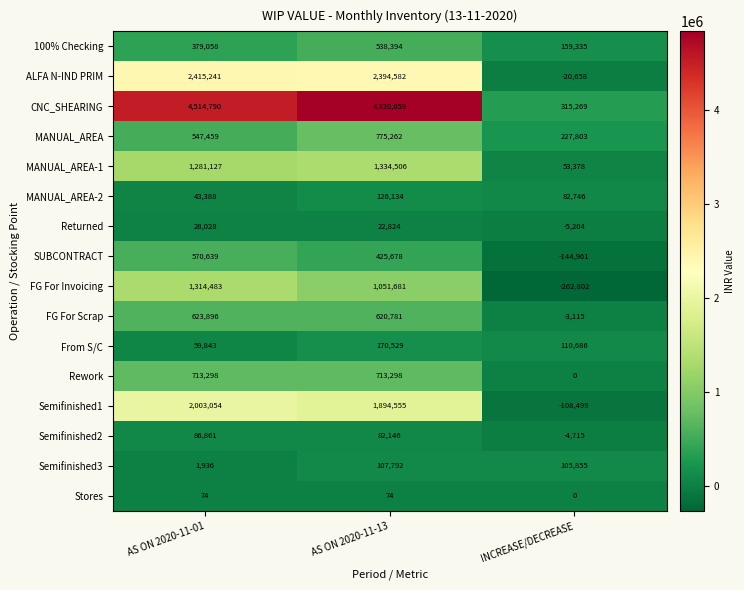

Rank the series by their maximum value, from lowest to highest.

Stores, Returned, Semifinished2, Semifinished3, MANUAL_AREA-2, From S/C, 100% Checking, SUBCONTRACT, FG For Scrap, Rework, MANUAL_AREA, FG For Invoicing, MANUAL_AREA-1, Semifinished1, ALFA N-IND PRIM, CNC_SHEARING